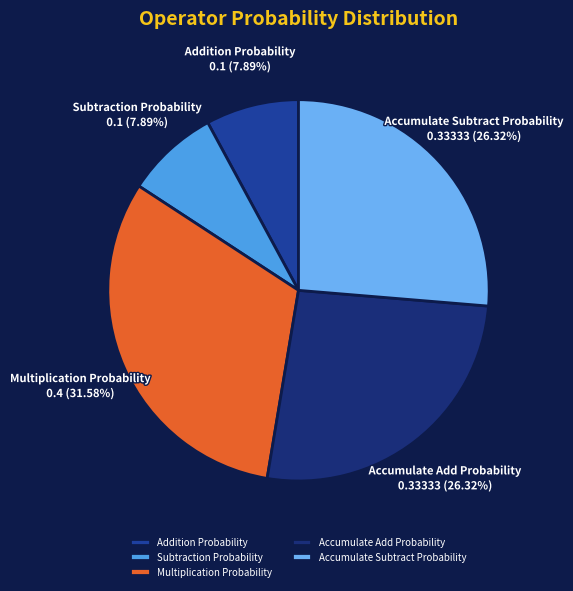

Count the number of slices in the pie.

5